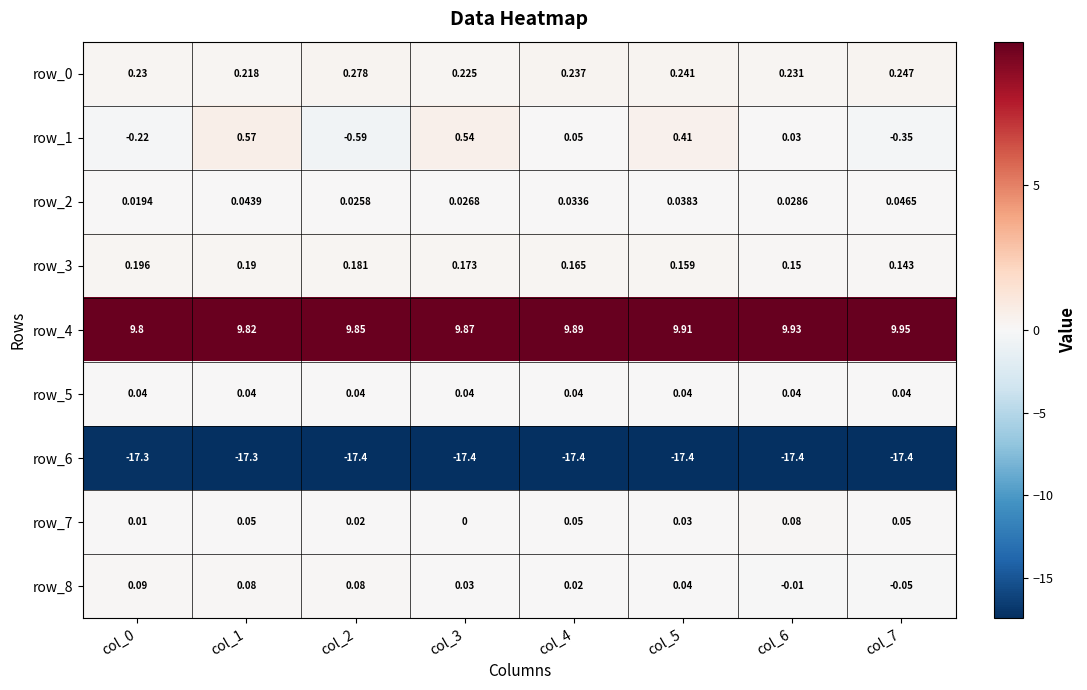

Is the value of row_1 at col_3 greater than the value of row_5 at col_6?

Yes